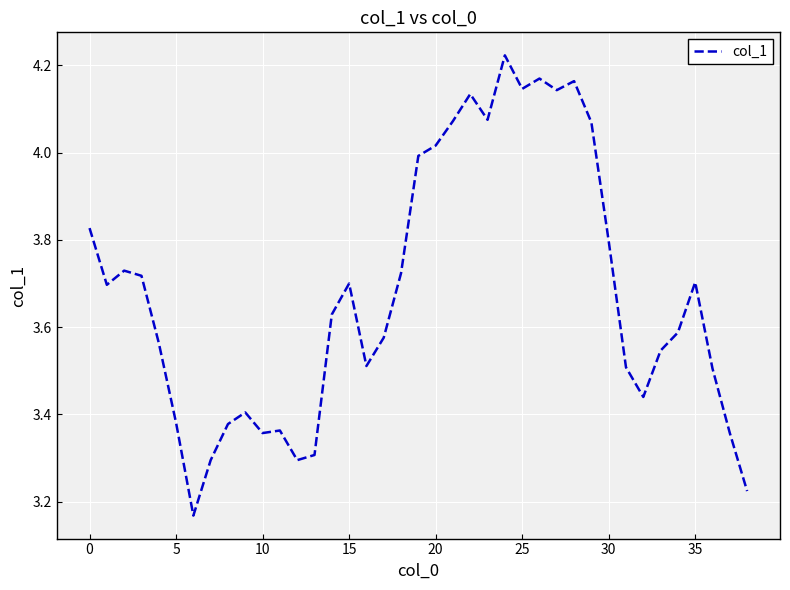

Is this an area chart (filled region under the line)?

No